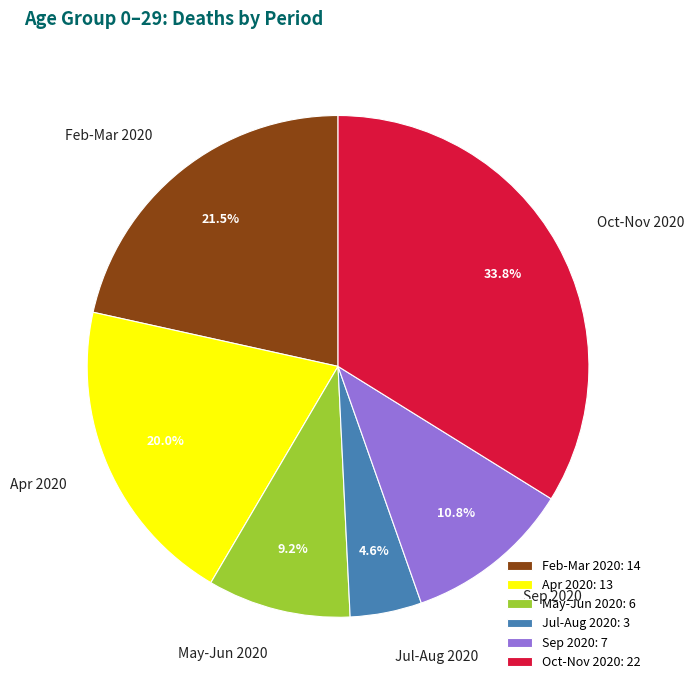

How many segments does this pie chart have?

6